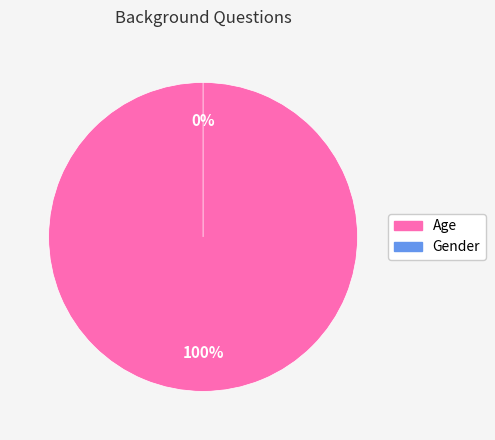

To the nearest percent, what is the difference between the largest and smallest slice percentages?

100%